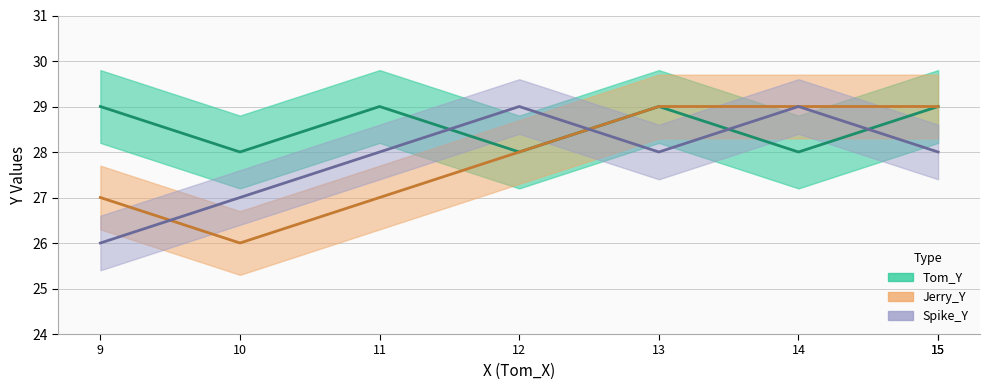

True or false: Jerry_Y and Tom_Y cross at least once.

False